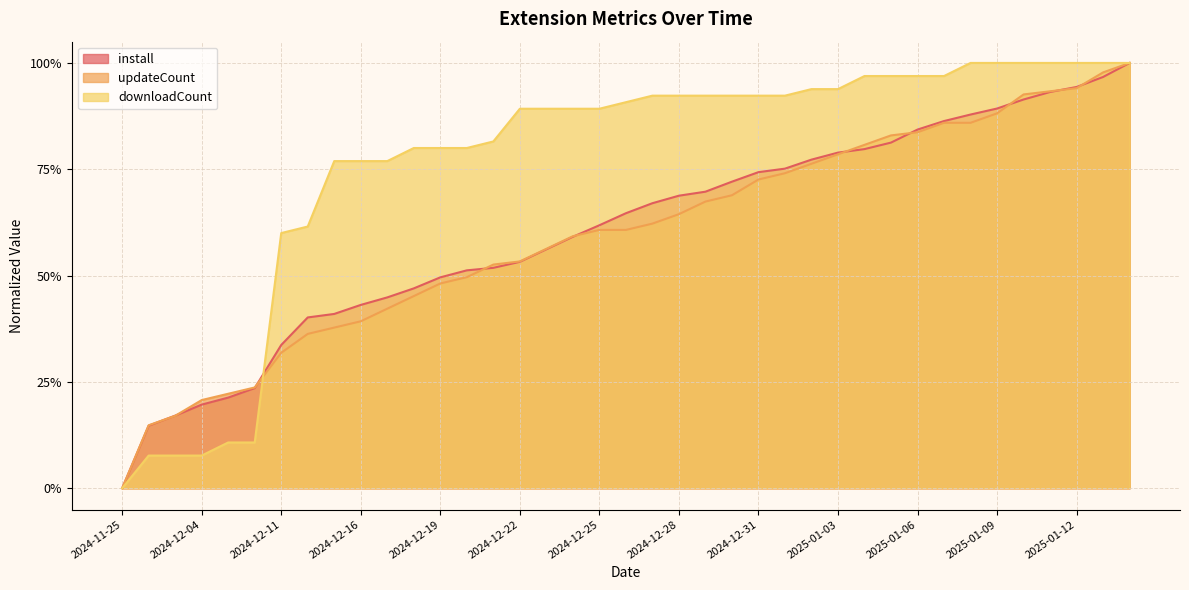

List the labels in order of install value, smallest first.

2024-11-25, 2024-12-02, 2024-12-03, 2024-12-04, 2024-12-05, 2024-12-06, 2024-12-11, 2024-12-14, 2024-12-15, 2024-12-16, 2024-12-17, 2024-12-18, 2024-12-19, 2024-12-20, 2024-12-21, 2024-12-22, 2024-12-23, 2024-12-24, 2024-12-25, 2024-12-26, 2024-12-27, 2024-12-28, 2024-12-29, 2024-12-30, 2024-12-31, 2025-01-01, 2025-01-02, 2025-01-03, 2025-01-04, 2025-01-05, 2025-01-06, 2025-01-07, 2025-01-08, 2025-01-09, 2025-01-10, 2025-01-11, 2025-01-12, 2025-01-13, 2025-01-14